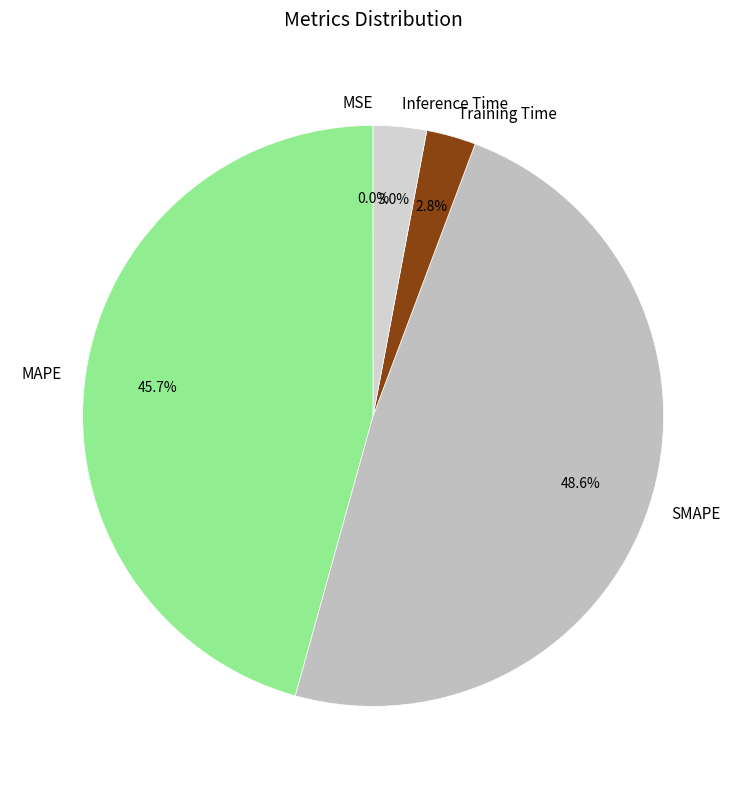

To the nearest percent, what percentage of the pie is Inference Time?

3%